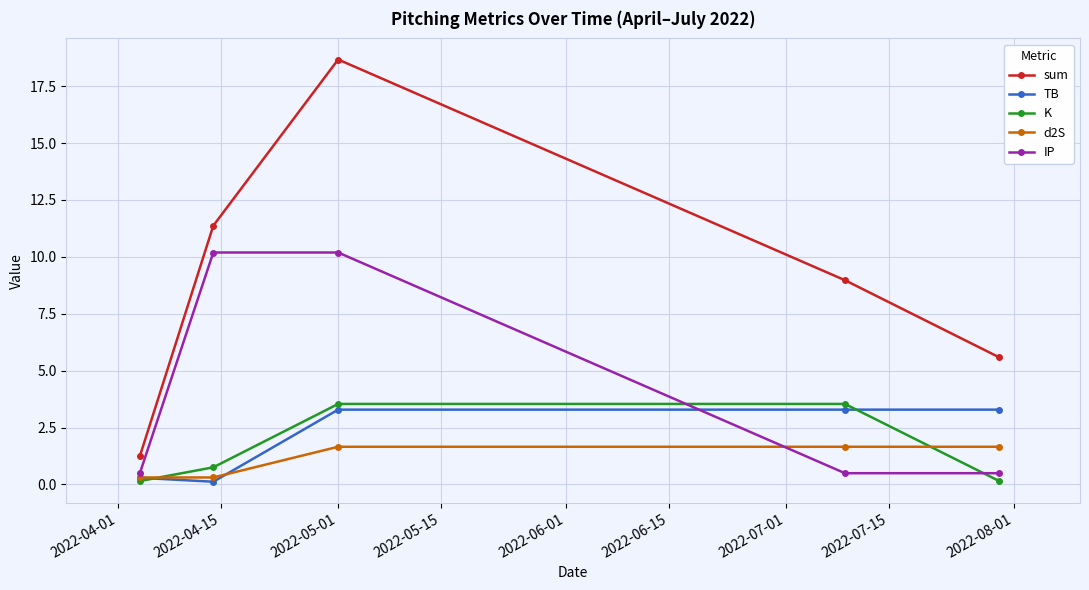

What is the sum of all K values?

8.1